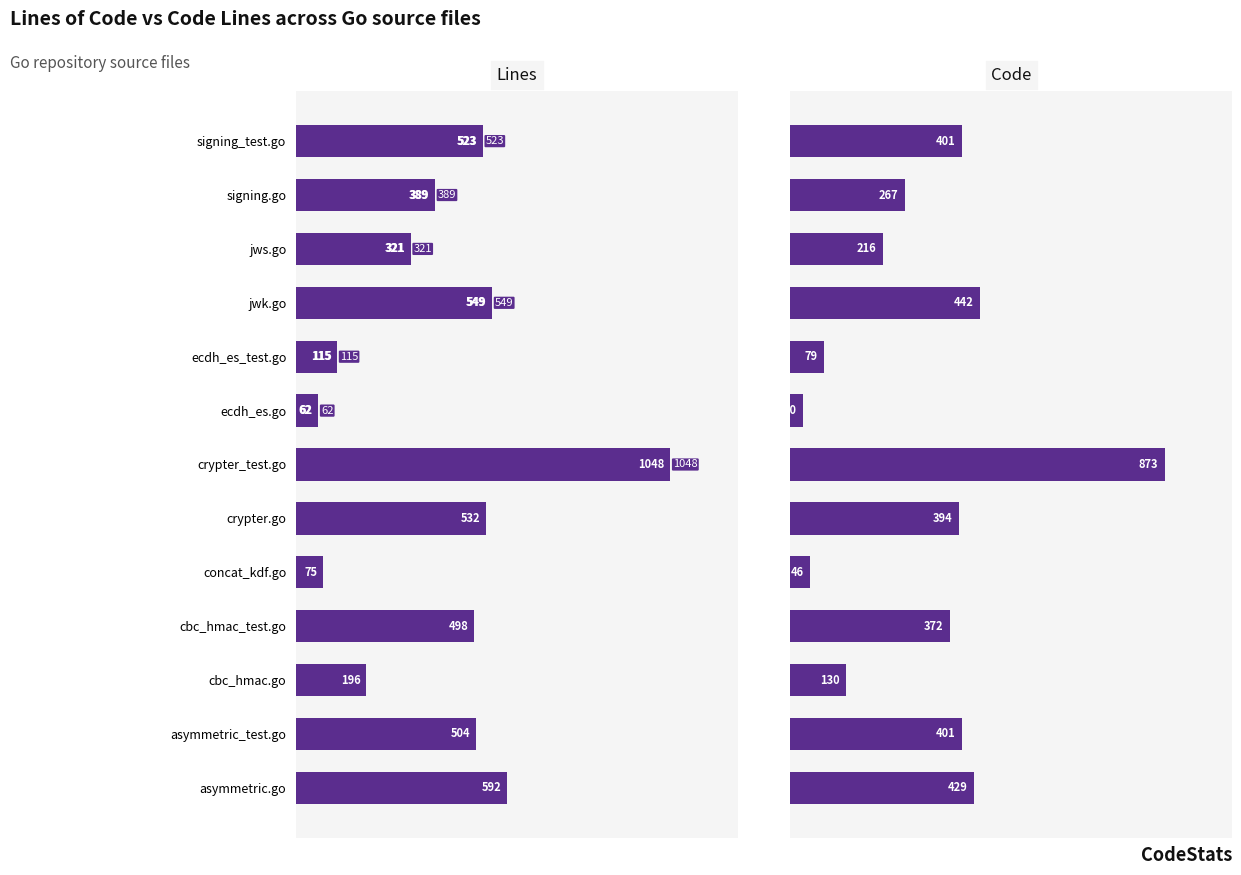

How many series are shown in this chart?

2